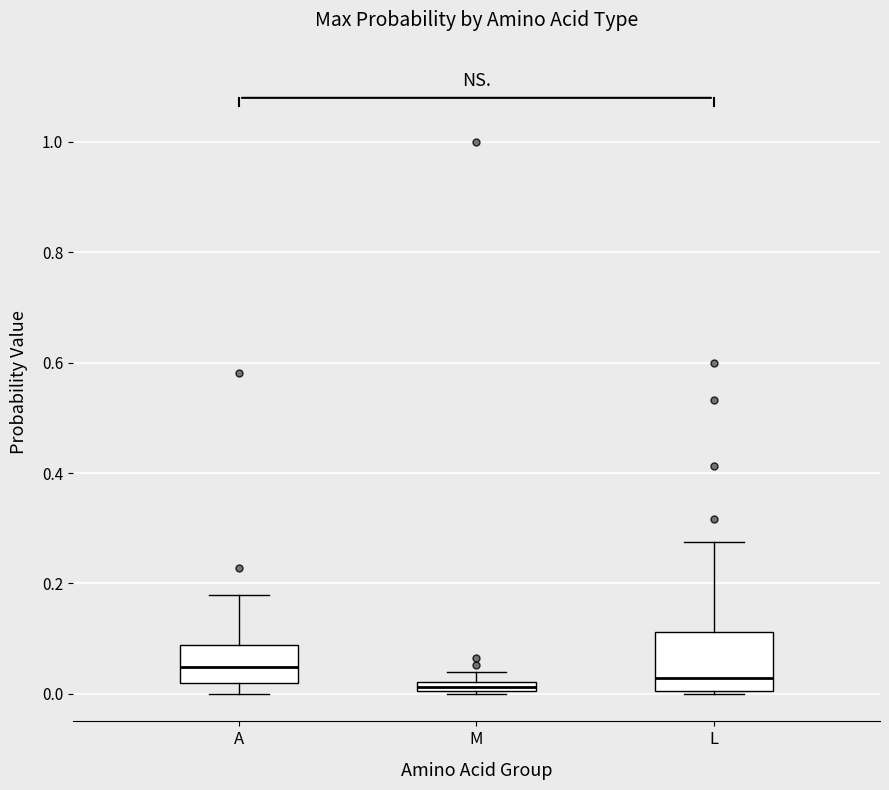

Comparing the boxes themselves (not the whiskers), which one is the tallest?

L